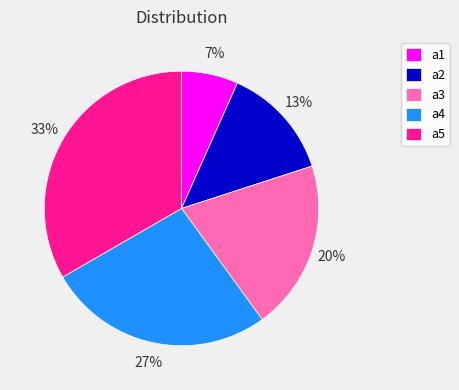

To the nearest percent, what is the average slice percentage?

20%